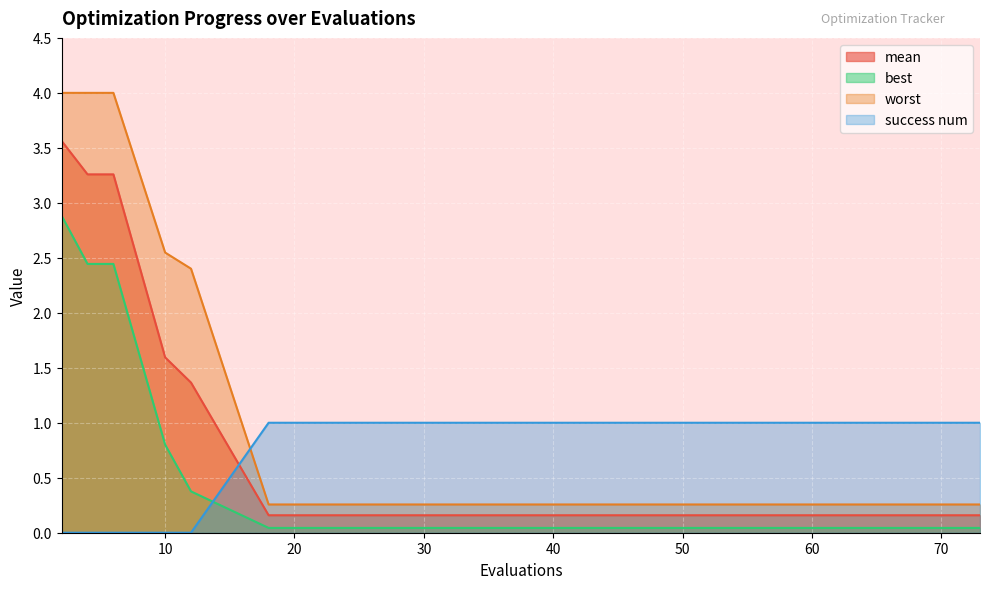

Which series has the largest total across all categories?

worst